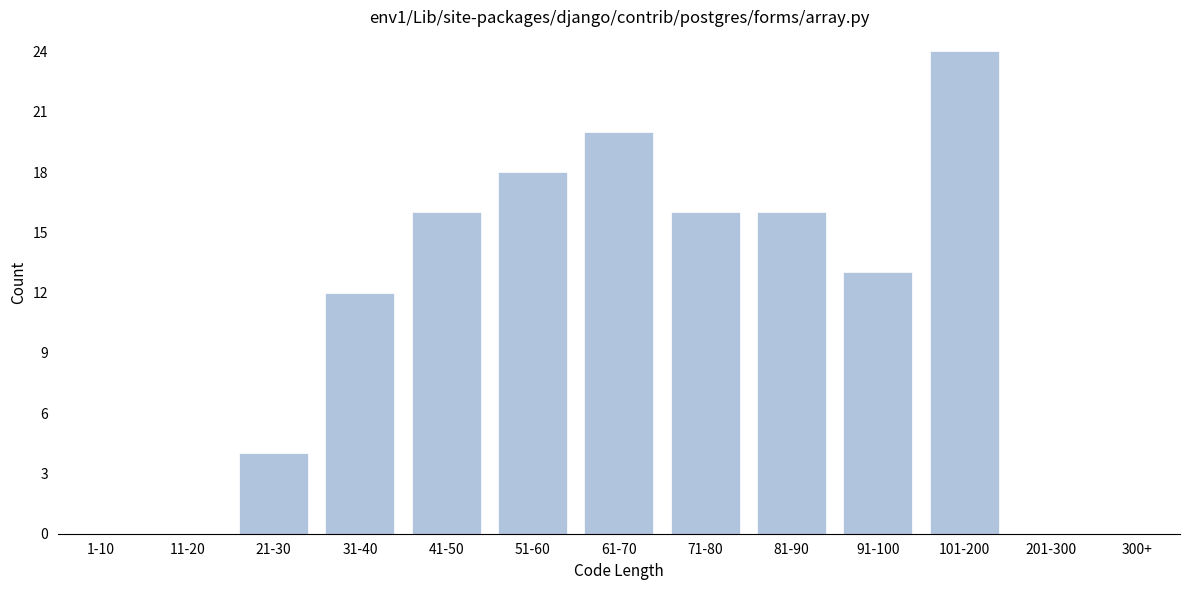

Reading left to right, list all the values displayed in this chart.

1-10=0	11-20=0	21-30=4	31-40=12	41-50=16	51-60=18	61-70=20	71-80=16	81-90=16	91-100=13	101-200=24	201-300=0	300+=0